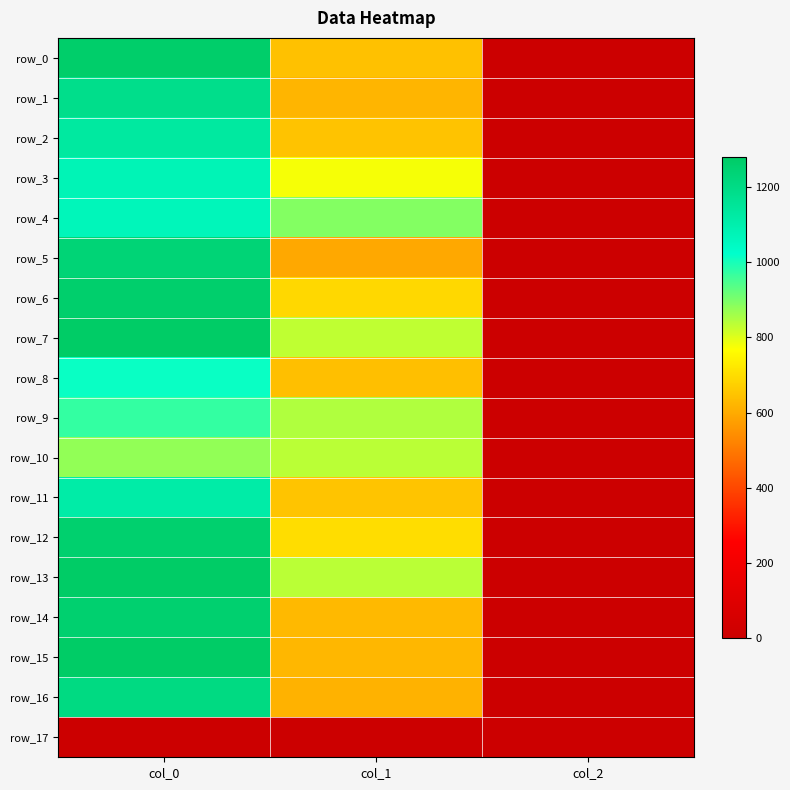

What is the average value of the row_15 series?

634.3